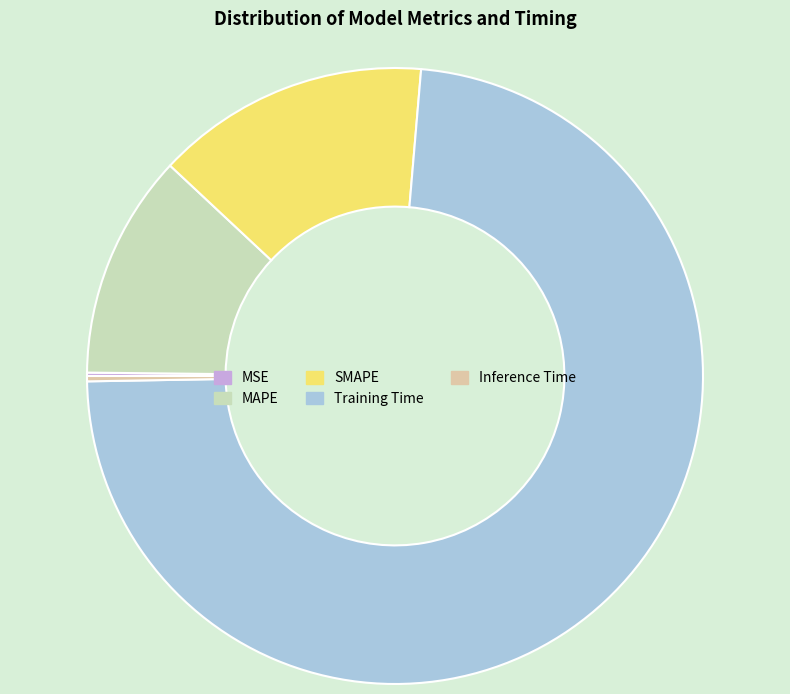

To the nearest percent, what is the difference between the Training Time and MSE slice percentages?

73%